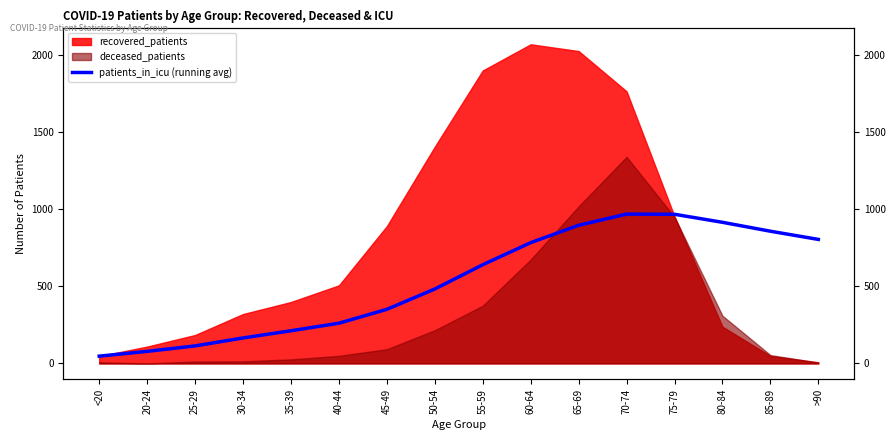

At which category does the data reach its first local peak?

70-74